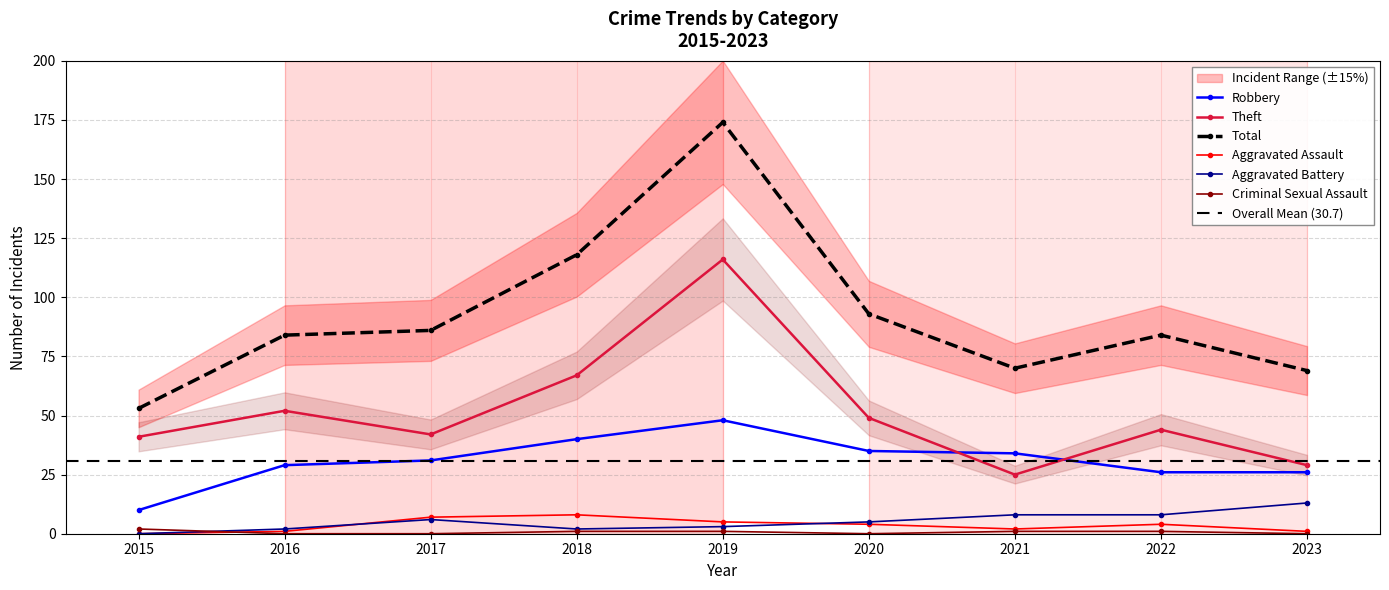

Which series has the largest range (max minus min)?

Total